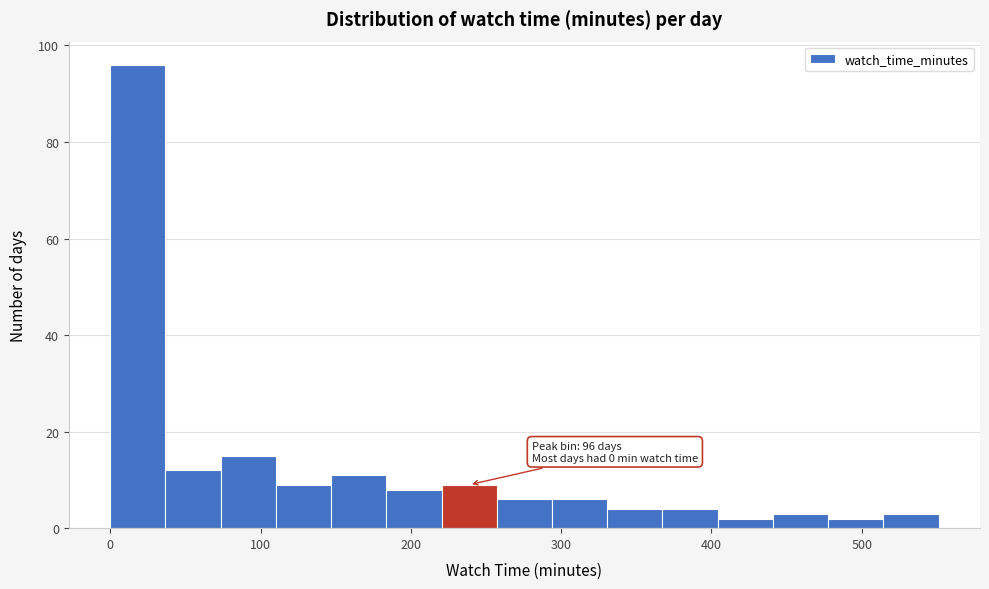

Read against the x-axis, roughly where is the centre of the tallest bar?

20